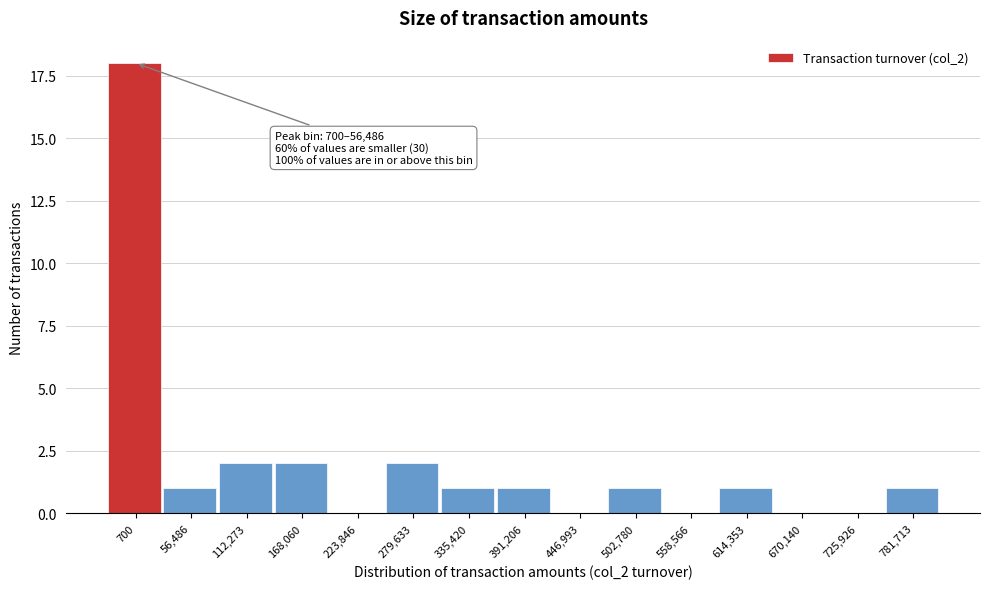

Reading left to right, what are all the values shown in this chart?

700=18	56,486=1	112,273=2	168,060=2	223,846=0	279,633=2	335,420=1	391,206=1	446,993=0	502,780=1	558,566=0	614,353=1	670,140=0	725,926=0	781,713=1